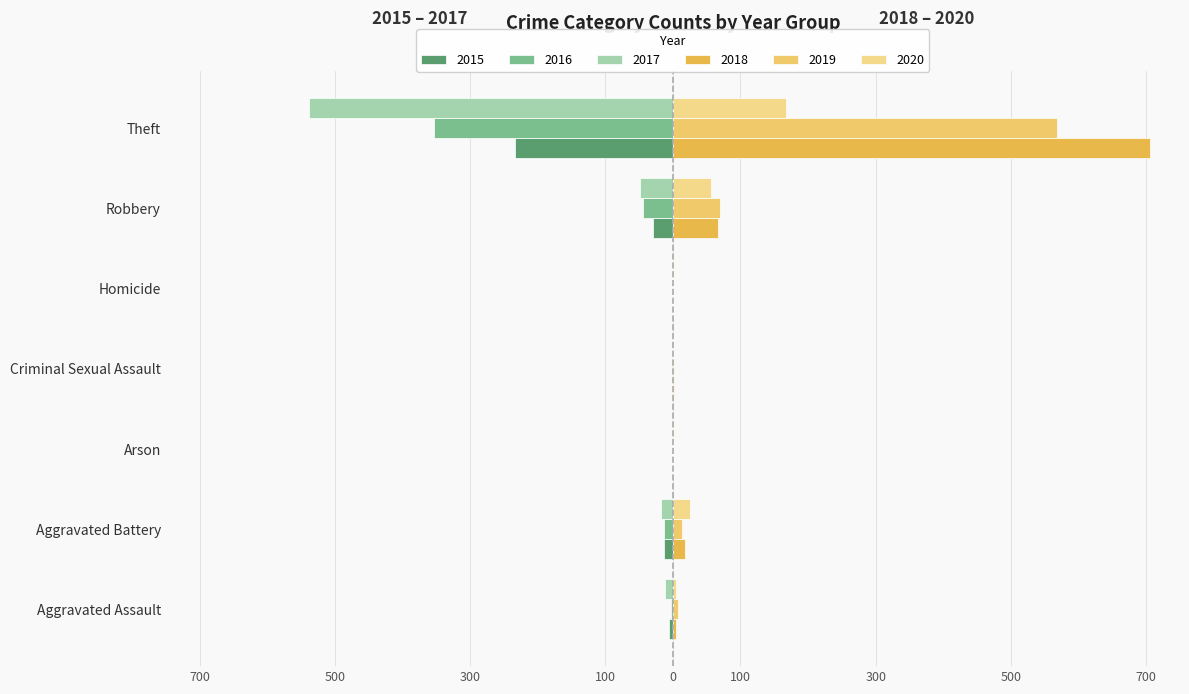

How many values in 2016 are below zero?

5